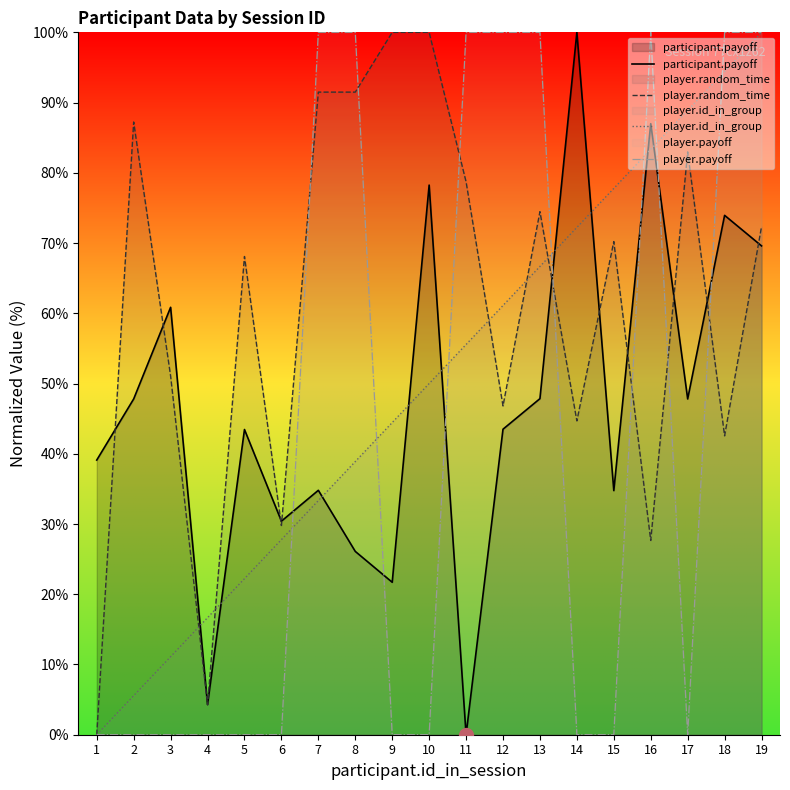

Rank the categories by player.id_in_group value from highest to lowest.

19, 18, 17, 16, 15, 14, 13, 12, 11, 10, 9, 8, 7, 6, 5, 4, 3, 2, 1